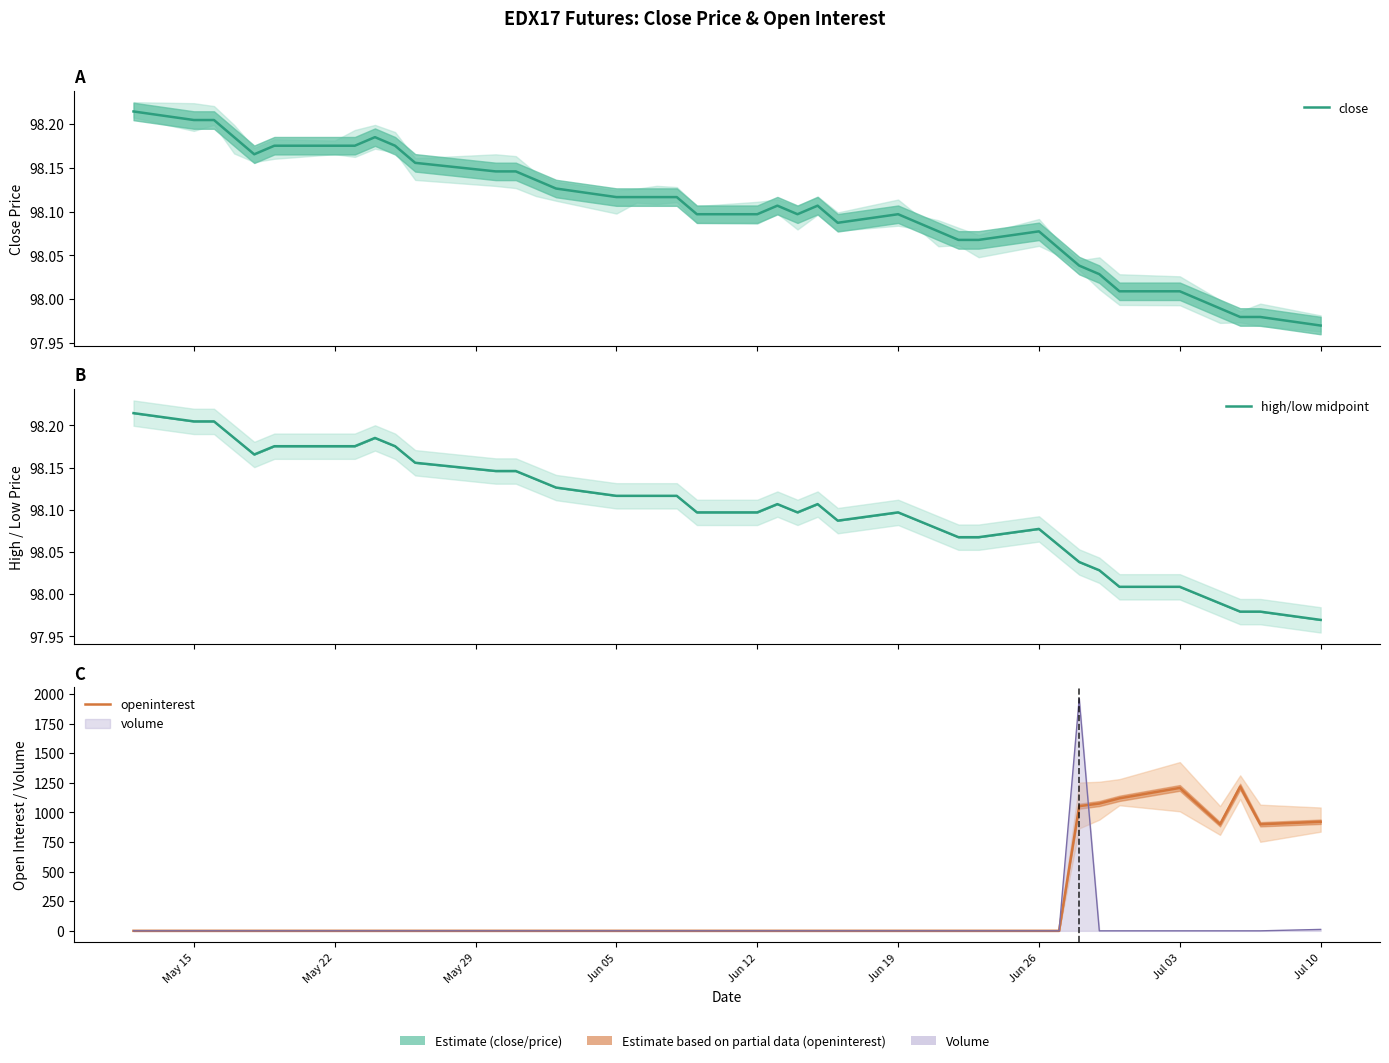

The openinterest series shows 1547.9 at 33. True or false?

False